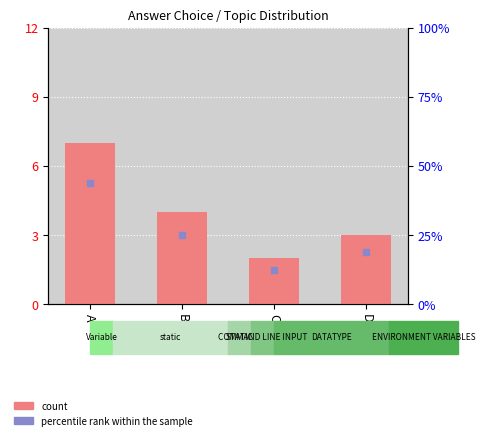

Is the value of count at D greater than the value of percentile rank within the sample at D?

No